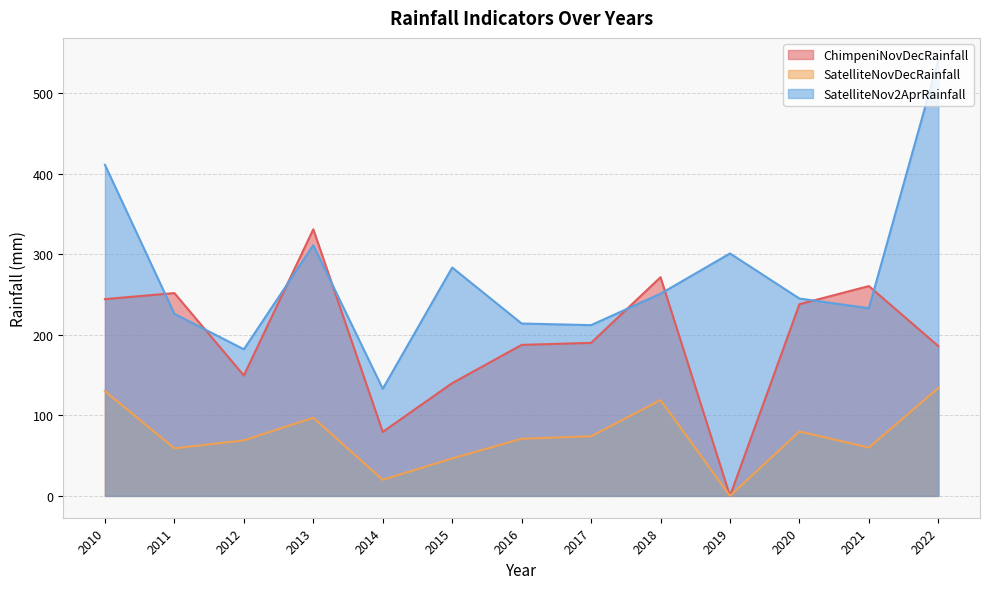

True or false: SatelliteNovDecRainfall and ChimpeniNovDecRainfall cross at least once.

False